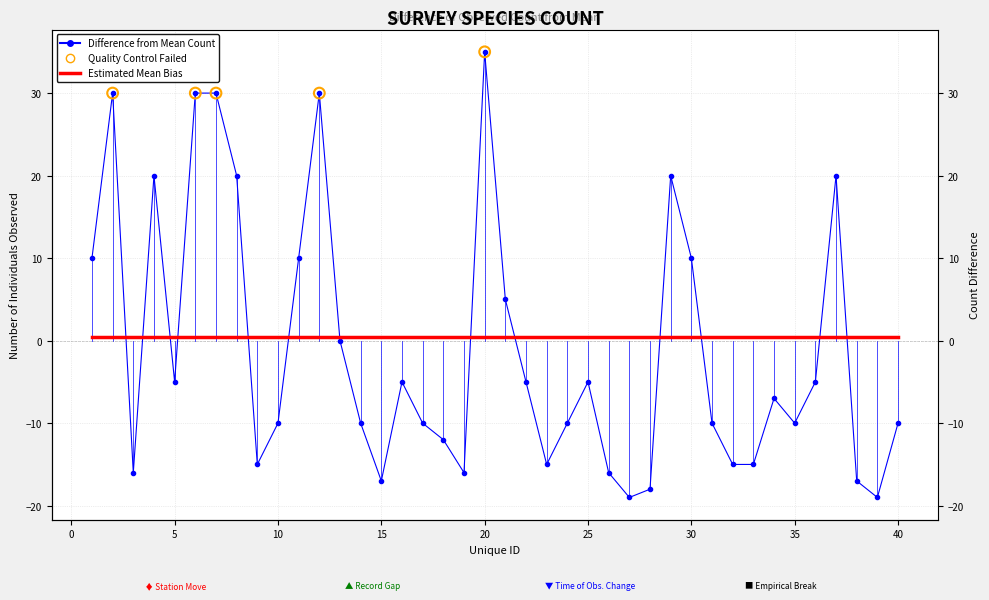

What is the change in value from 30 to 34?

-17